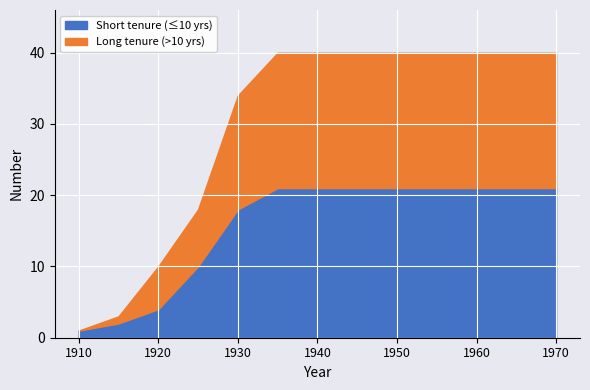

At 1933, list the series in order from largest to smallest.

Tenure <= 10 years, Tenure > 10 years